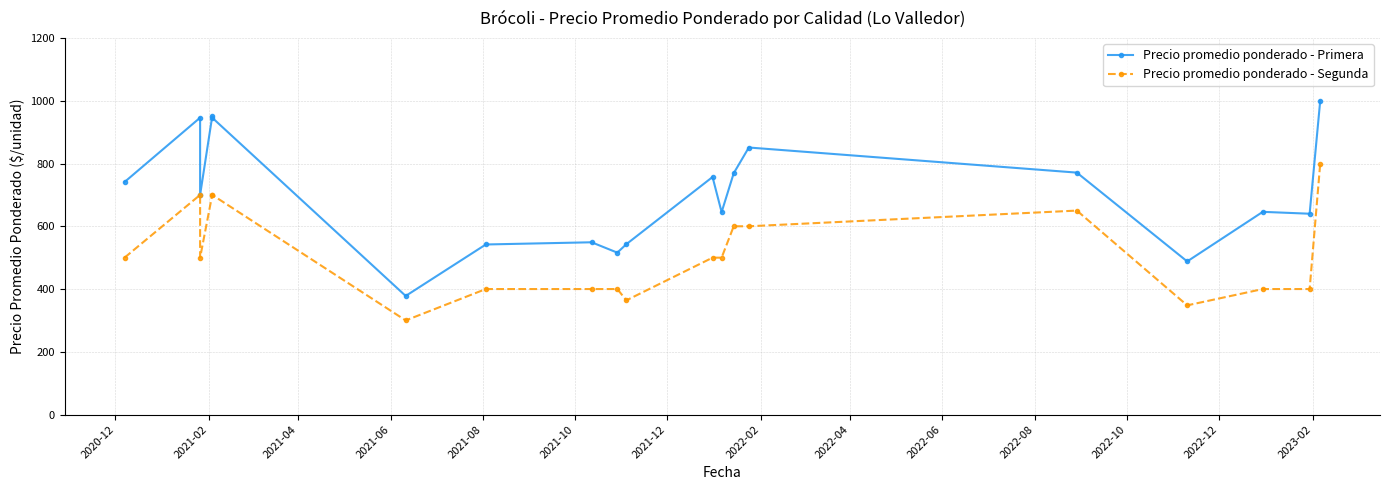

True or false: Precio promedio ponderado - Primera has more than 0 interior local peaks.

True